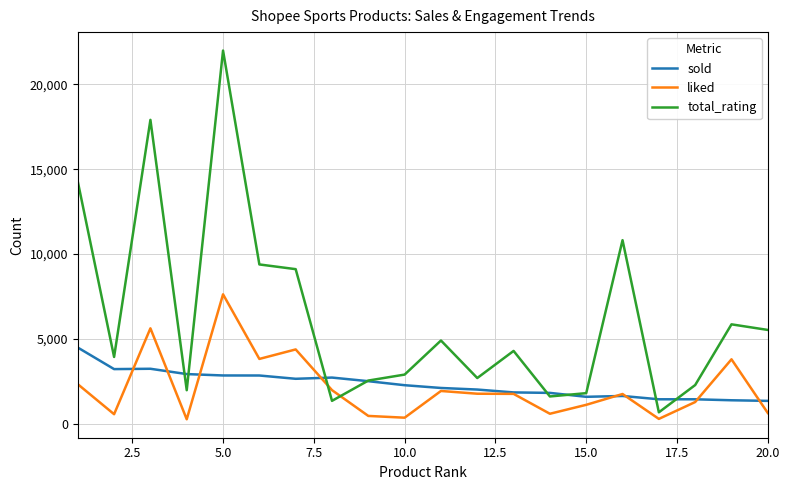

True or false: sold and liked intersect in this chart.

True